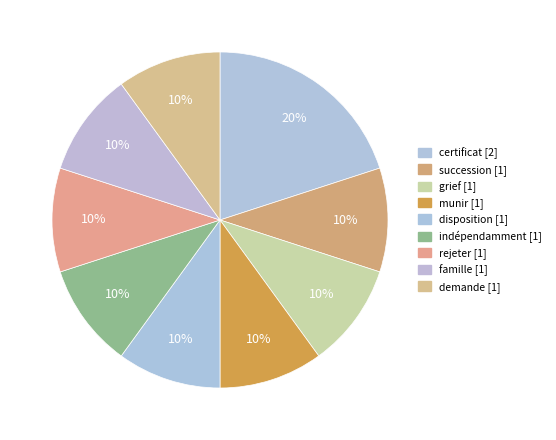

Do munir and certificat together represent more than half of the pie?

No